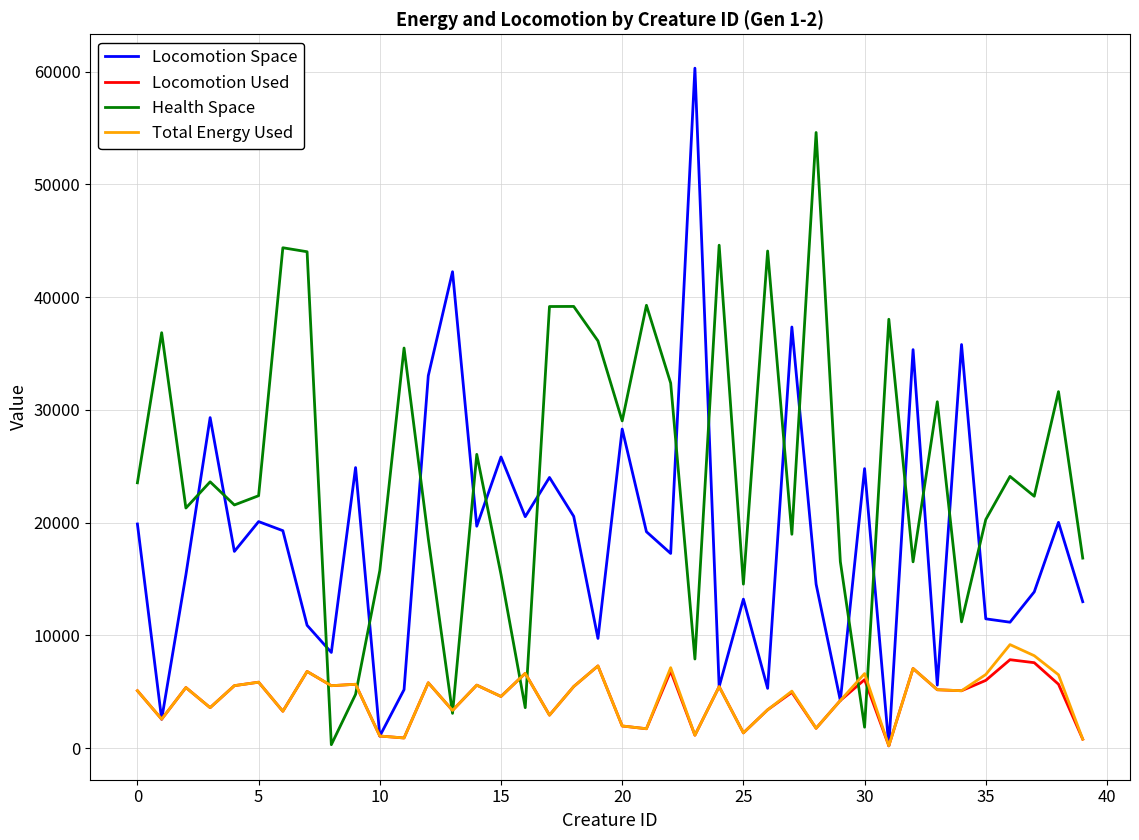

How many series are shown in this chart?

4